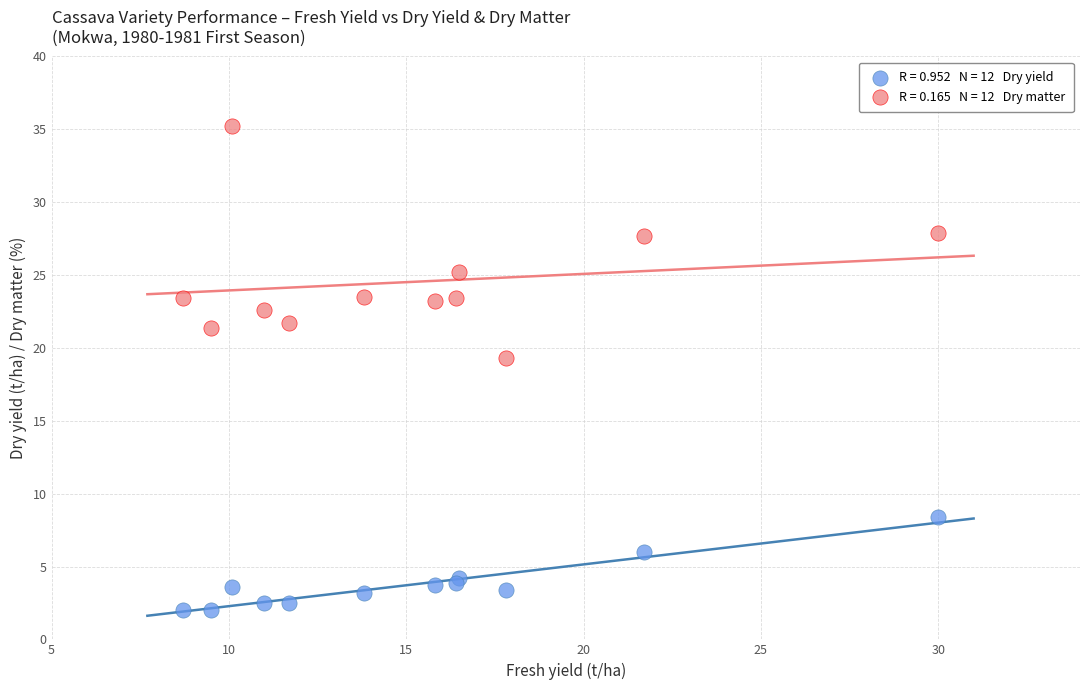

Across all series, what Y value is closest to 18?

19.3